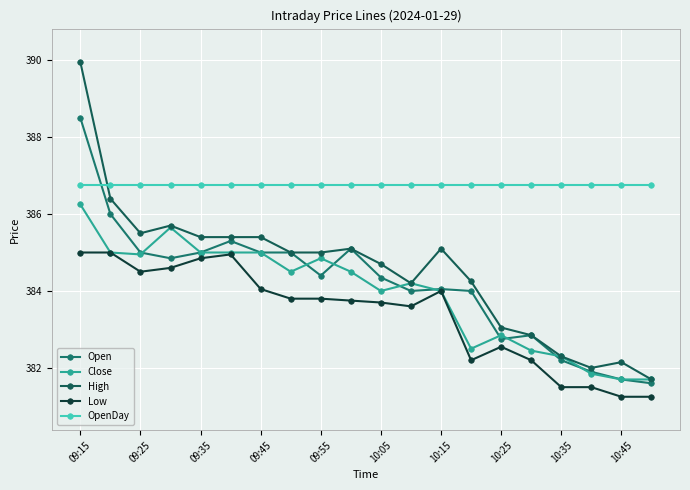

At which label does Open reach its peak?

09:15